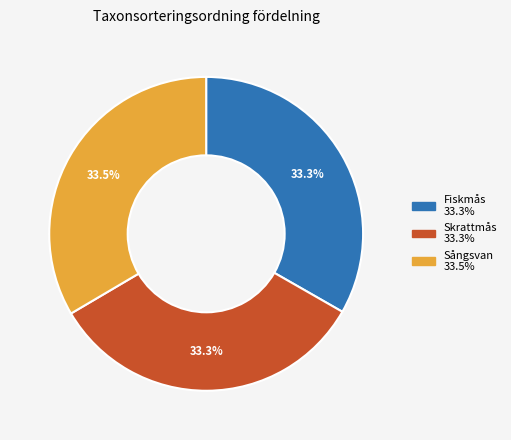

What portion of the pie excludes Skrattmås?

66.7%